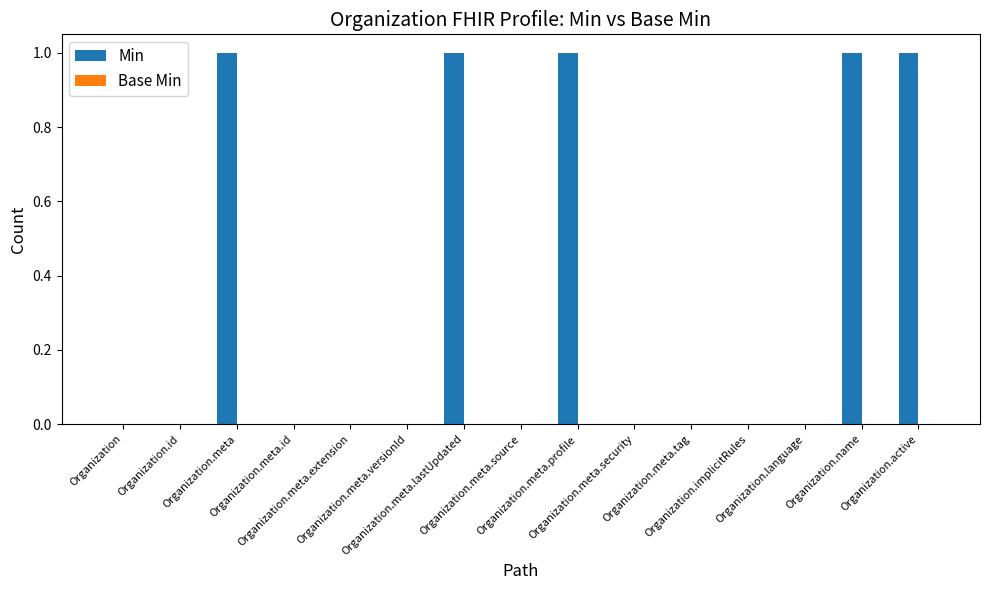

What is the sum of all values?

5